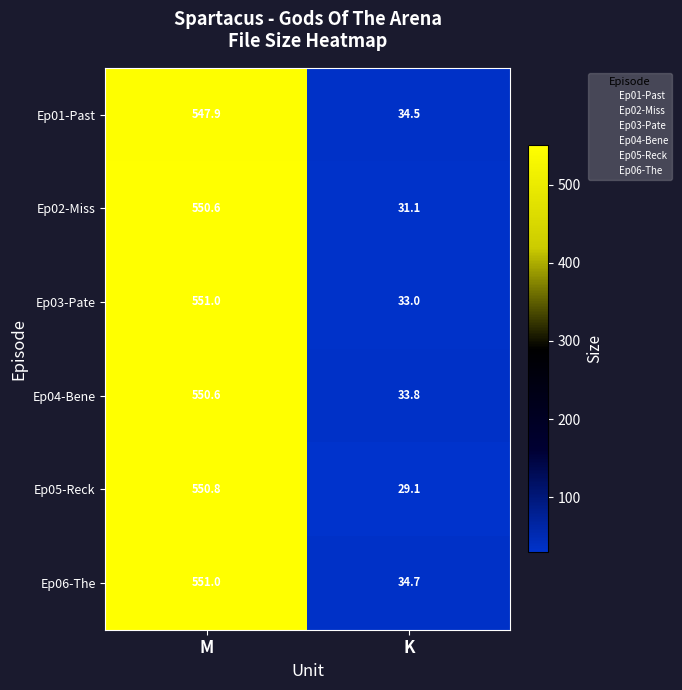

What is the maximum value shown in the chart?

551.0